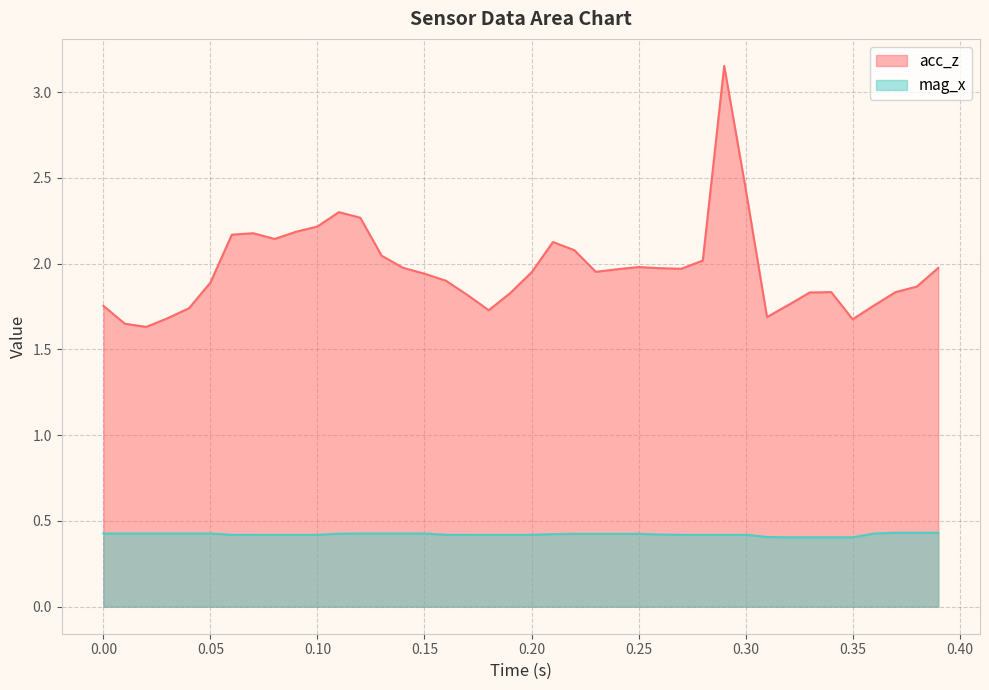

Which series has the widest spread of values?

acc_z